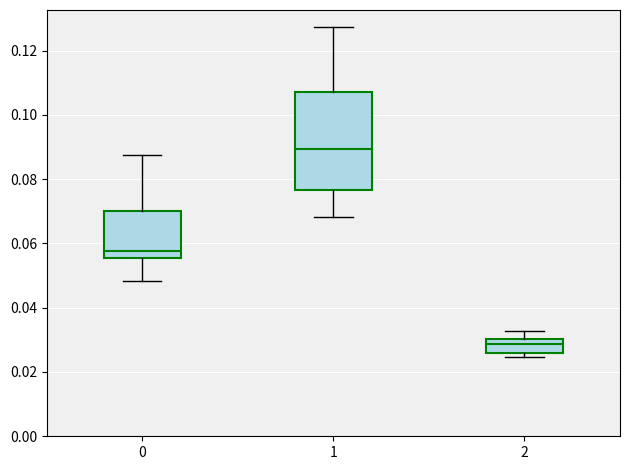

Which box's median line is the lowest?

2